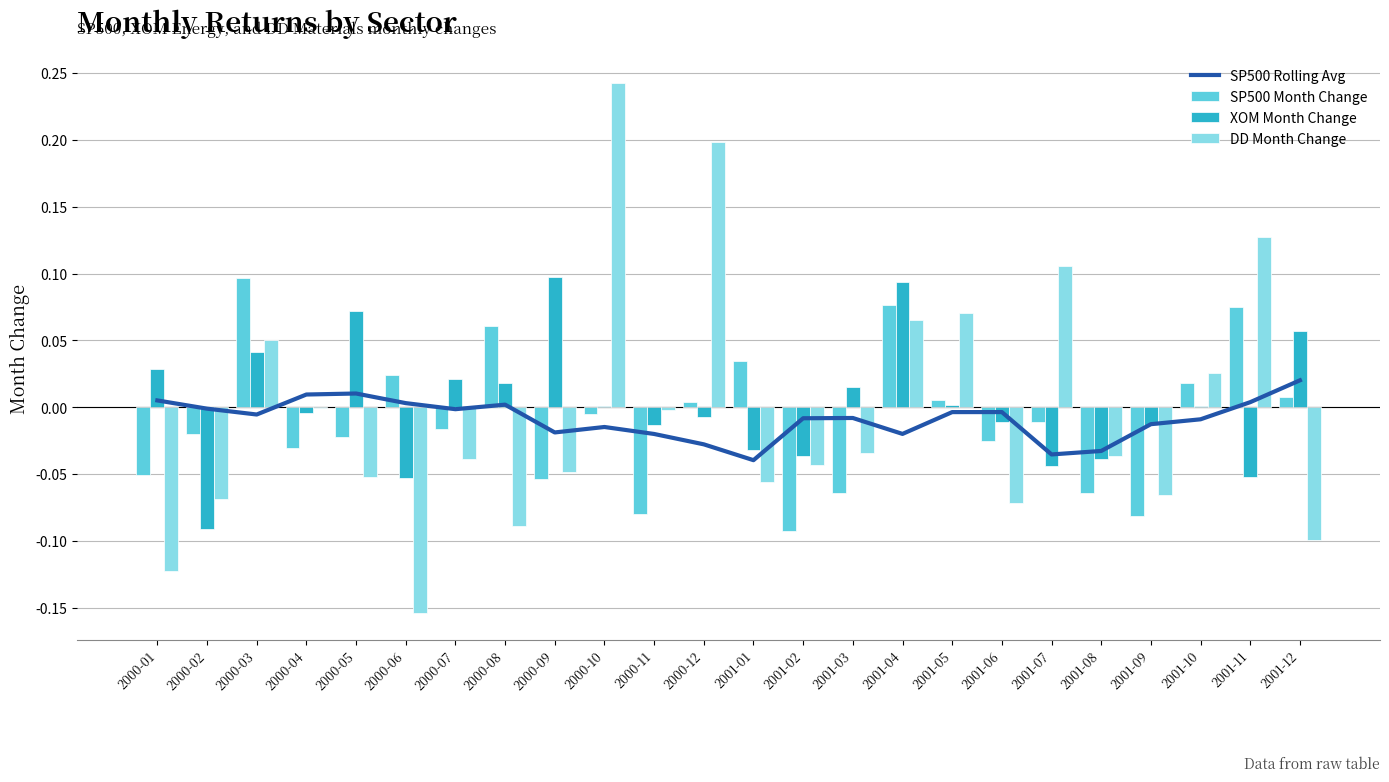

How many values in SP500 Rolling Avg are above zero?

7